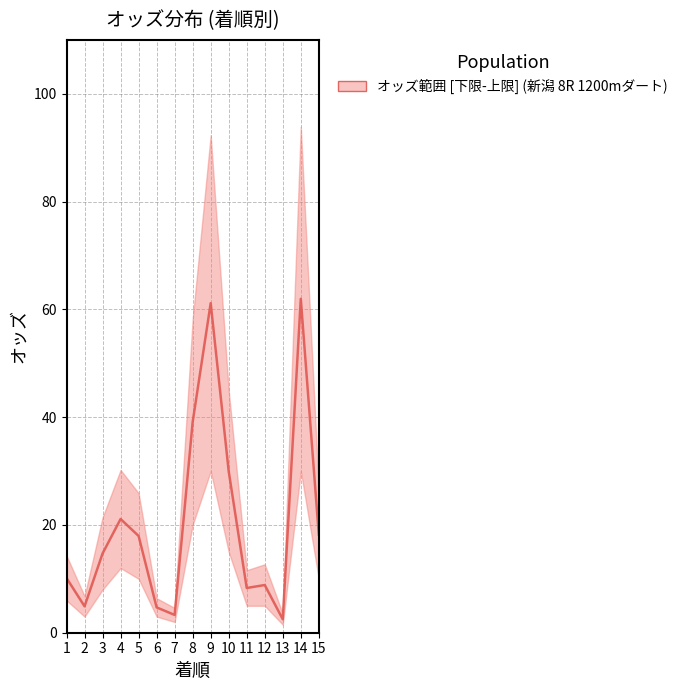

Does the chart have visible grid lines?

Yes